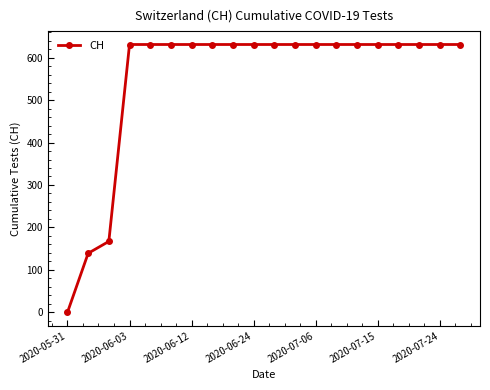

What is the value of the 10th point from the left?

631